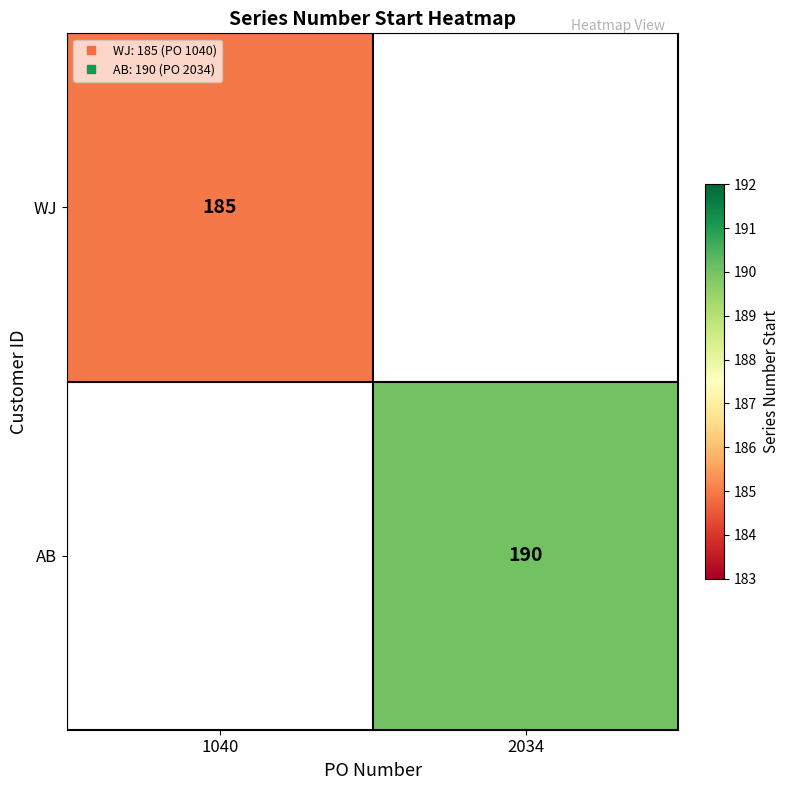

How many series are shown in this chart?

2